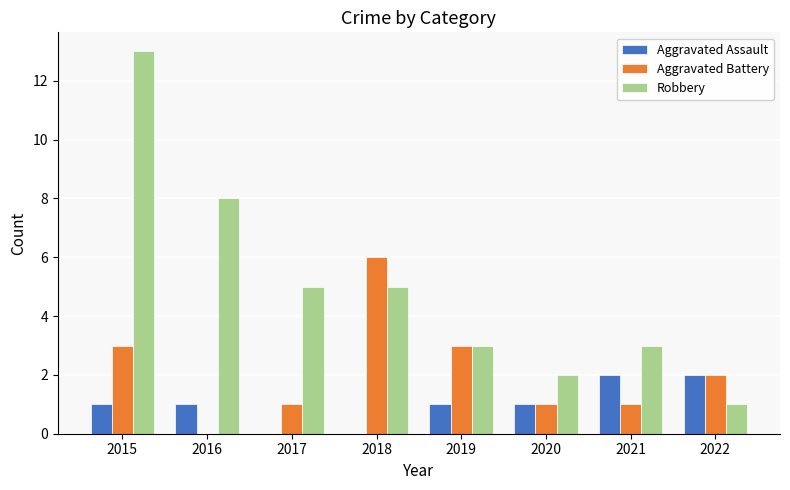

True or false: Aggravated Battery has a value of 5 at 2015.

False